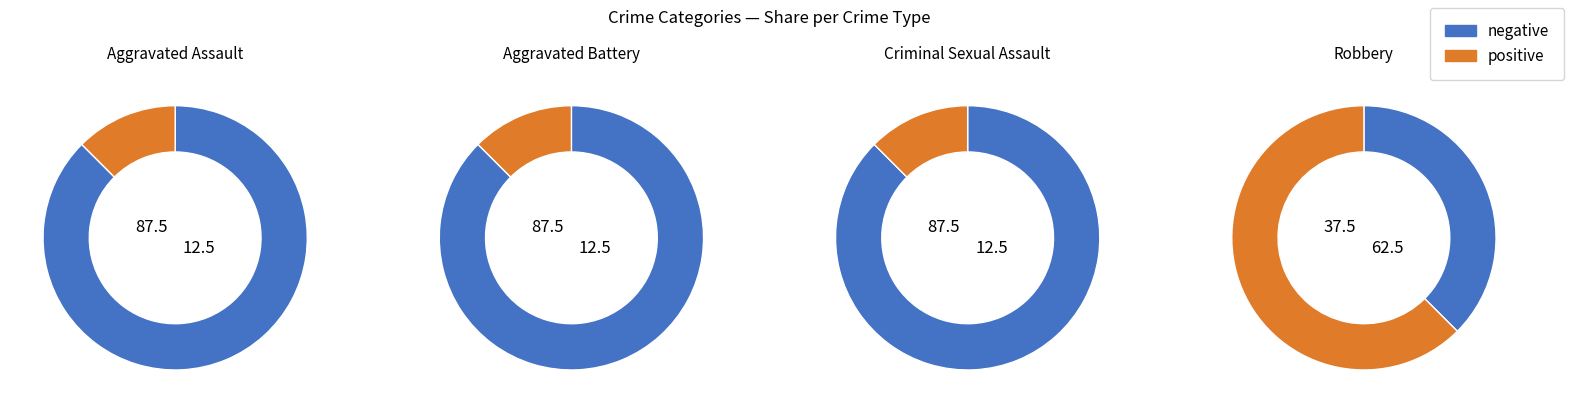

The Robbery slice represents 62% of the pie. True or false?

True